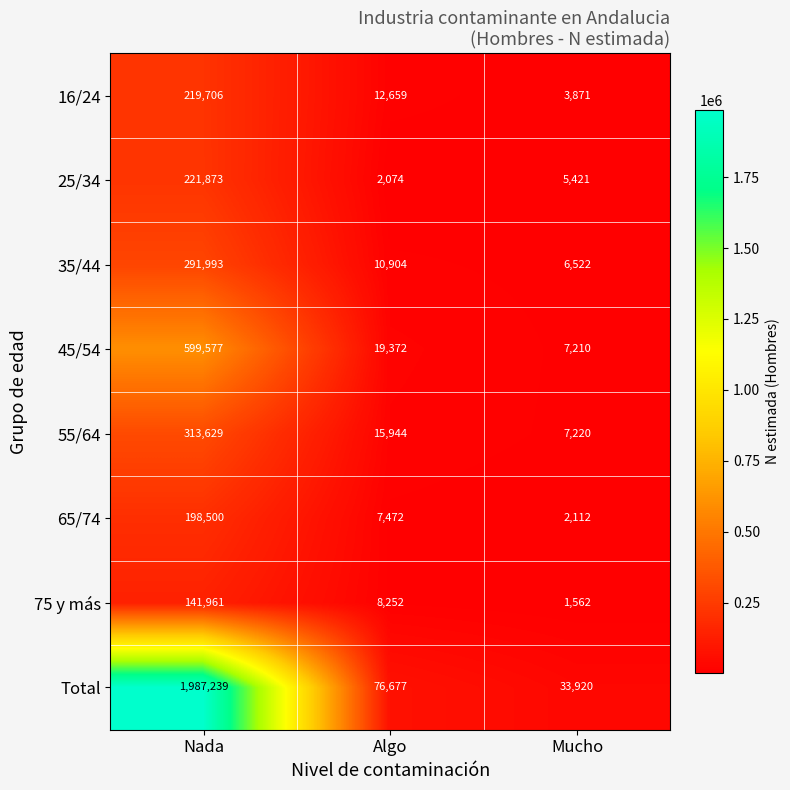

The 55/64 series shows 7220 at Mucho. True or false?

True